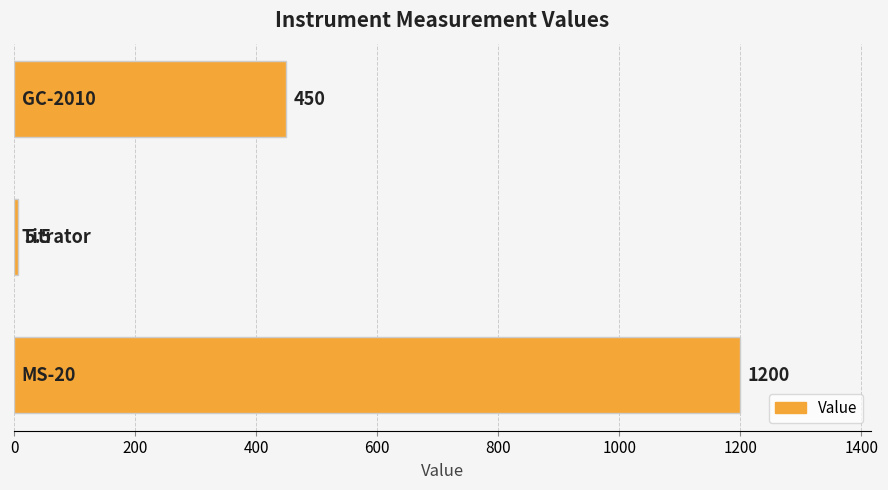

What is the difference between the maximum and second lowest values?

750.0